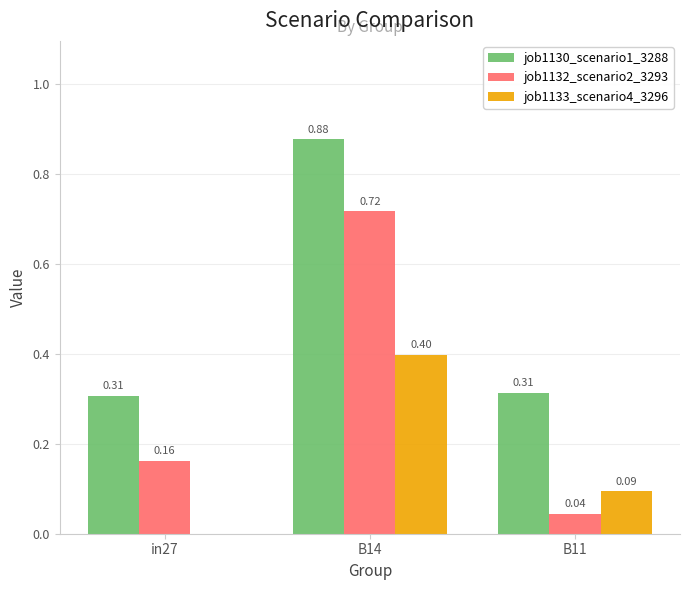

Between B14 and B11, which series saw the biggest shift?

job1132_scenario2_3293